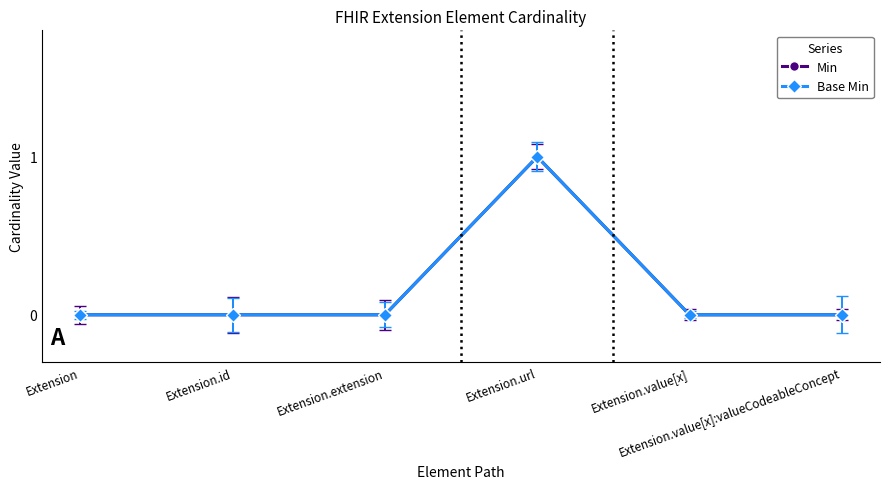

What is the difference between the maximum and minimum values in the Base Min series?

1